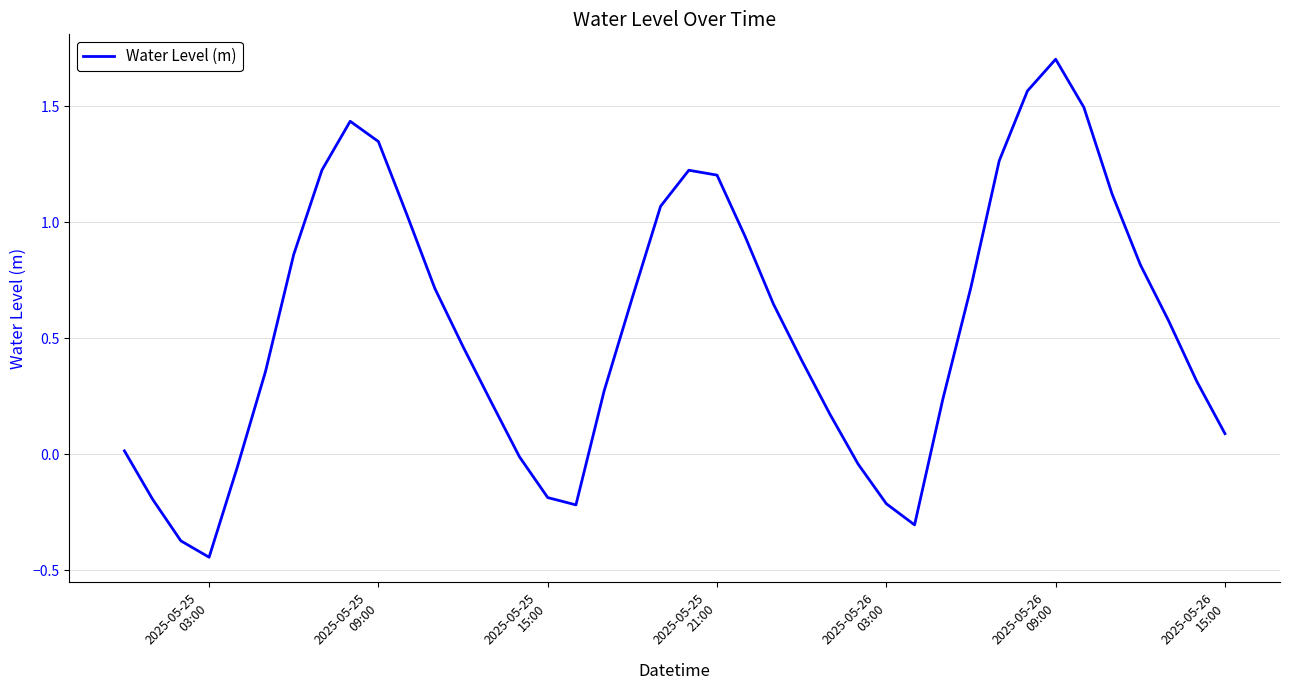

What is the greatest value displayed?

1.7